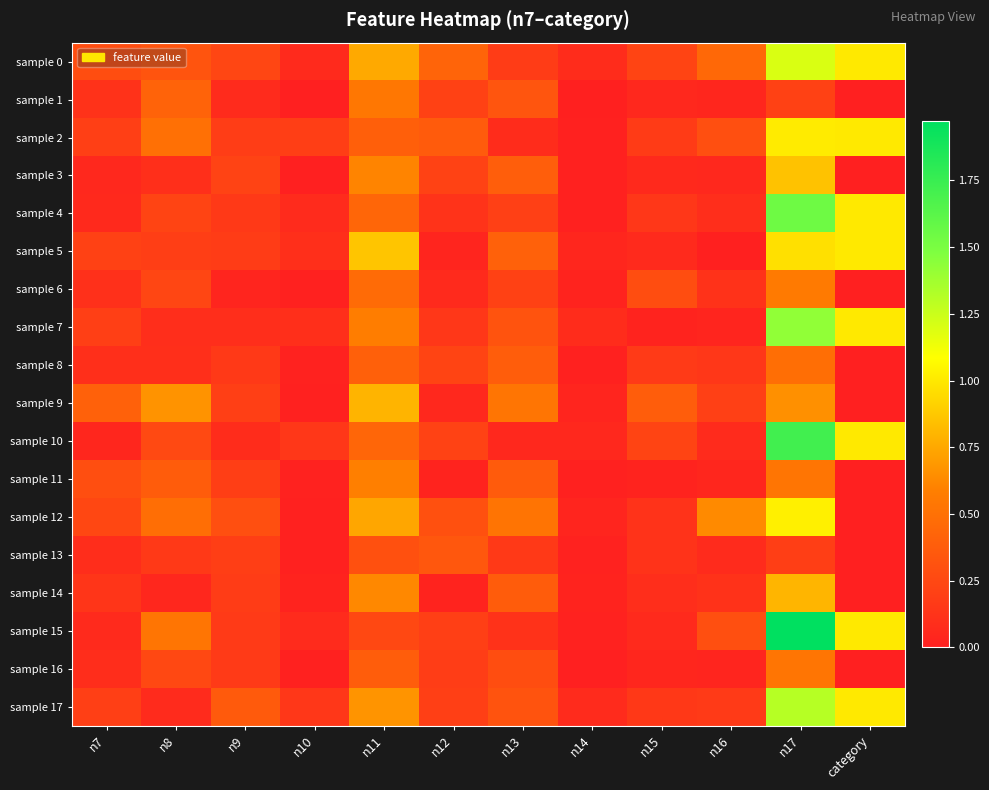

What is the spread (max minus min) of values at n14?

0.1